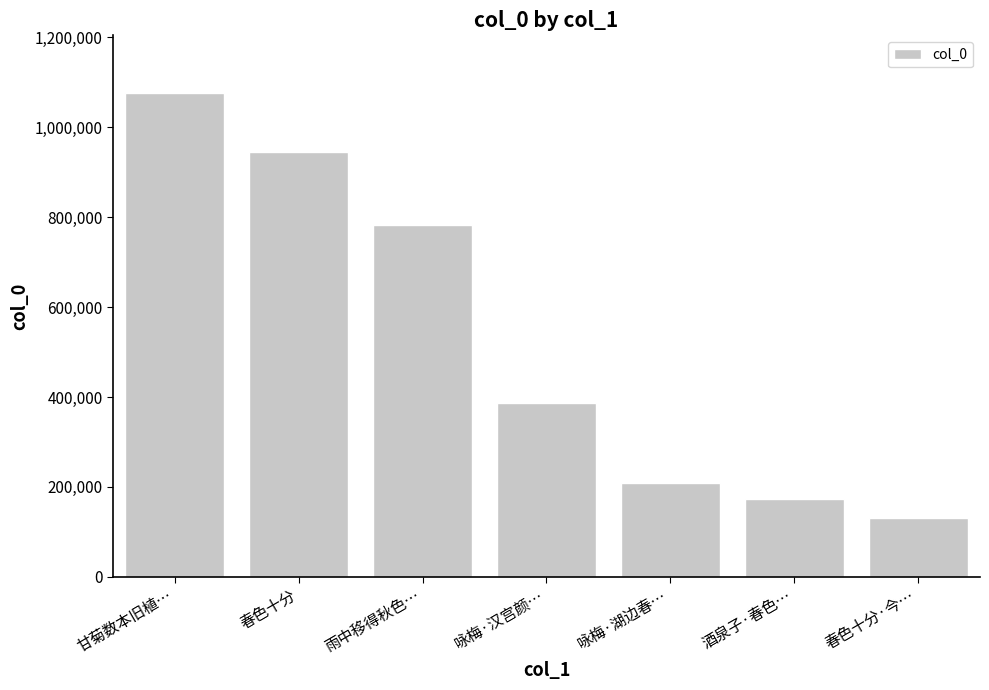

How many distinct data groups are displayed?

1